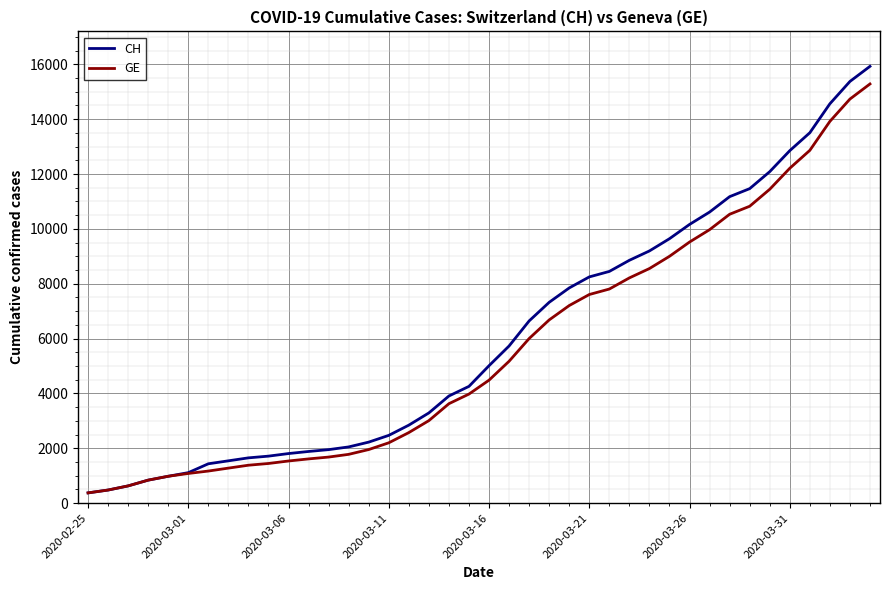

Which series has the largest total across all categories?

CH